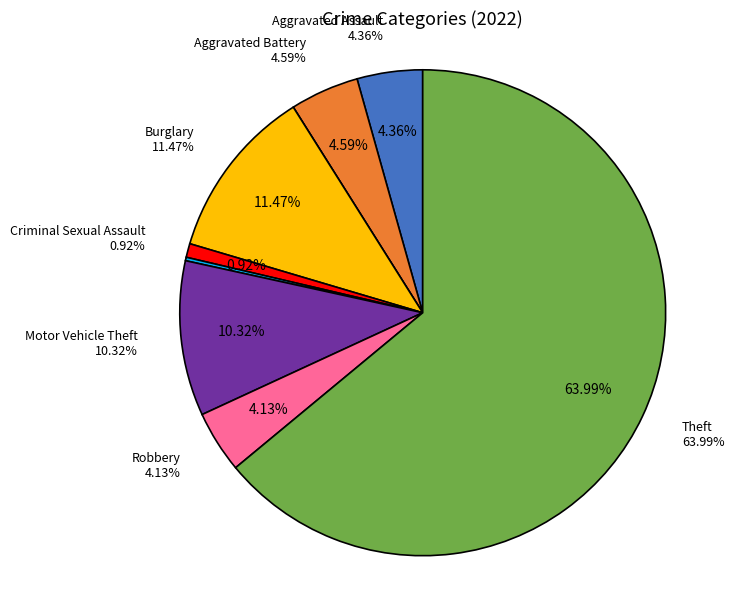

Is Homicide the majority of the pie?

No